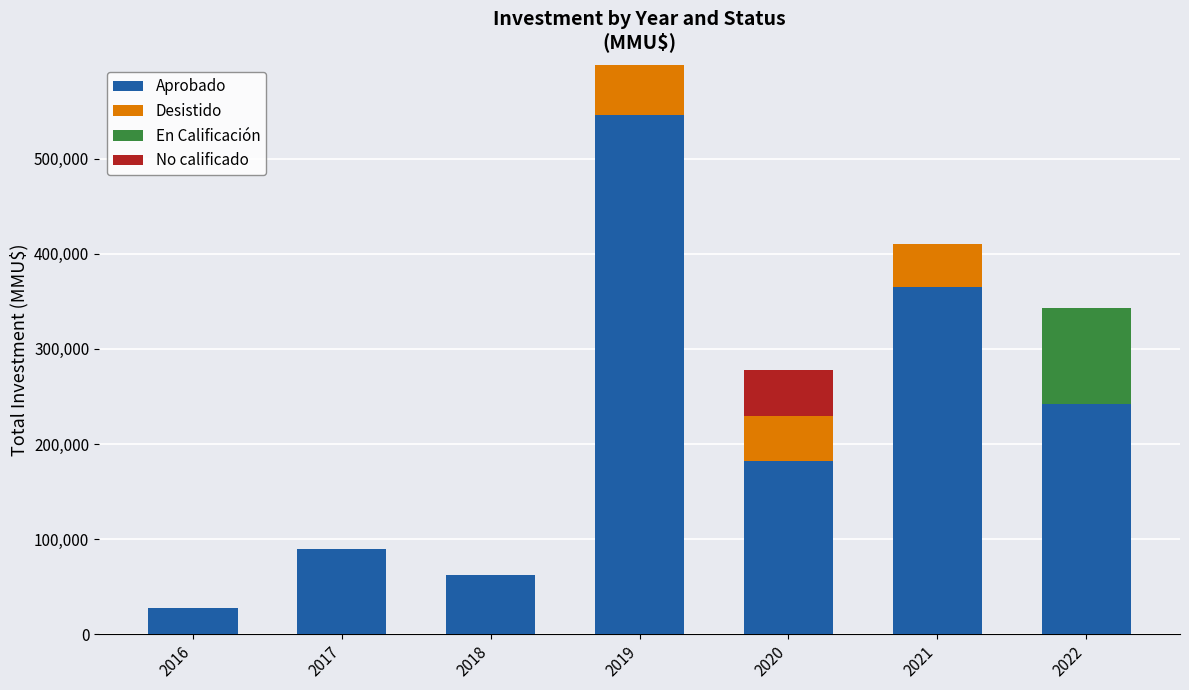

What is the highest value of the Aprobado series?

545908